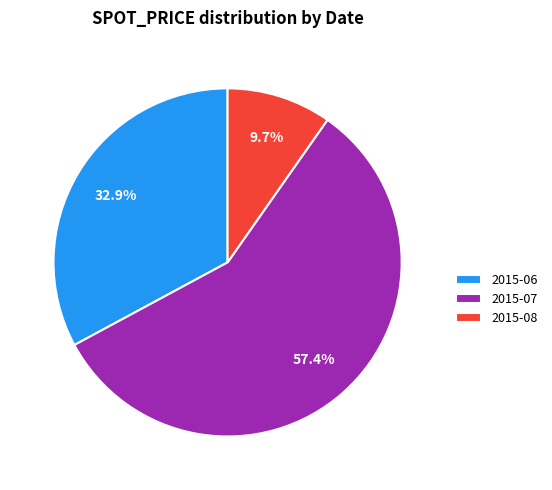

Which slice is the largest?

2015-07